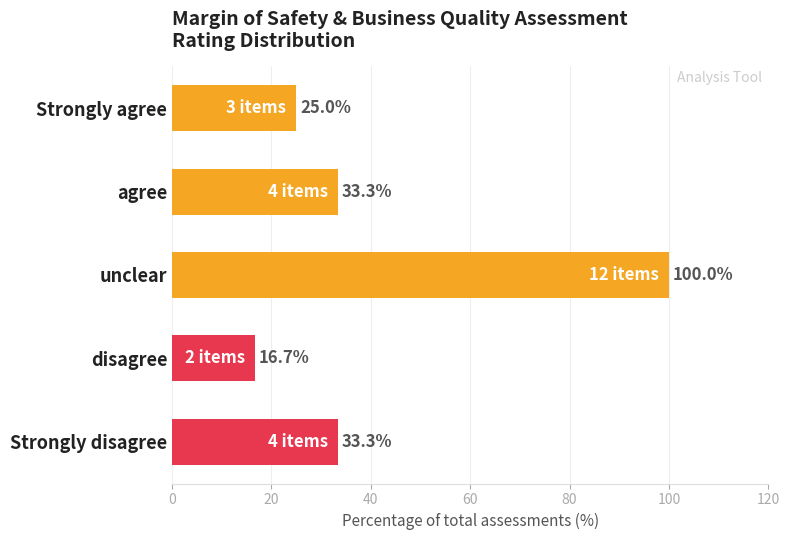

Which category has the highest value across all series?

unclear